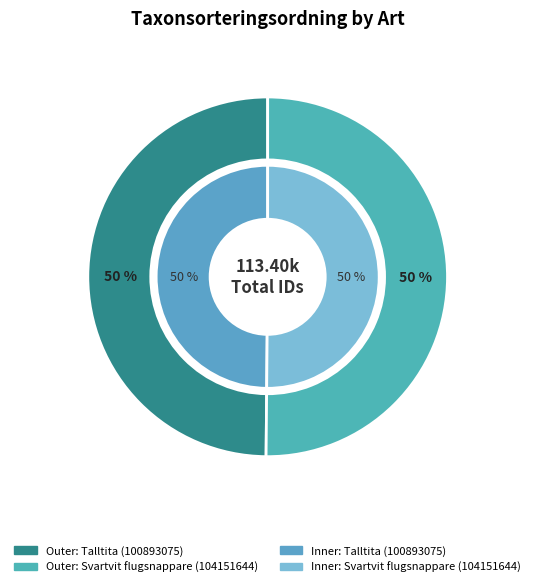

How much of the chart is everything except Svartvit flugsnappare (104151644)?

49.9%